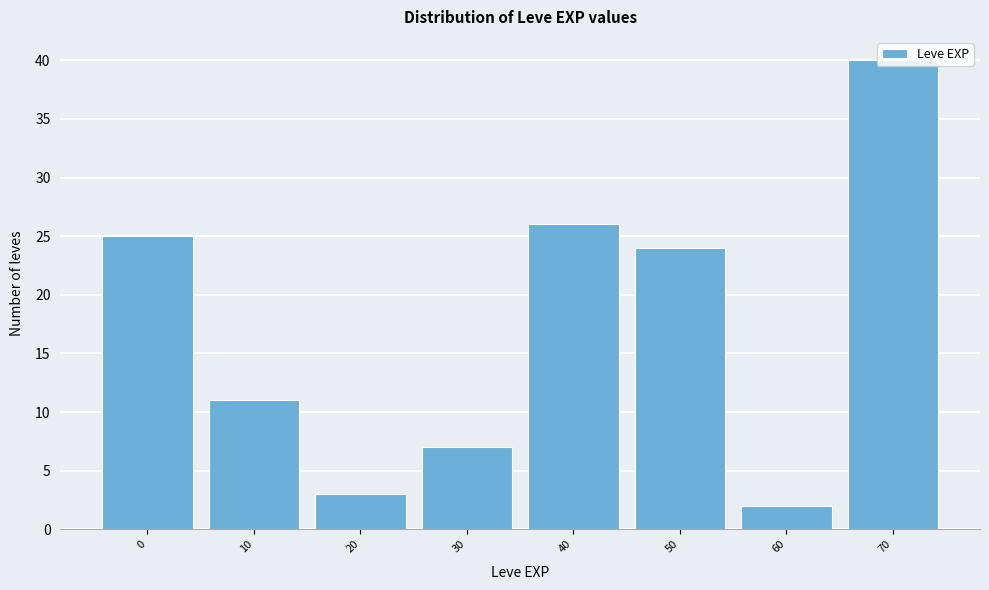

Between 70 and 60, which is larger?

70